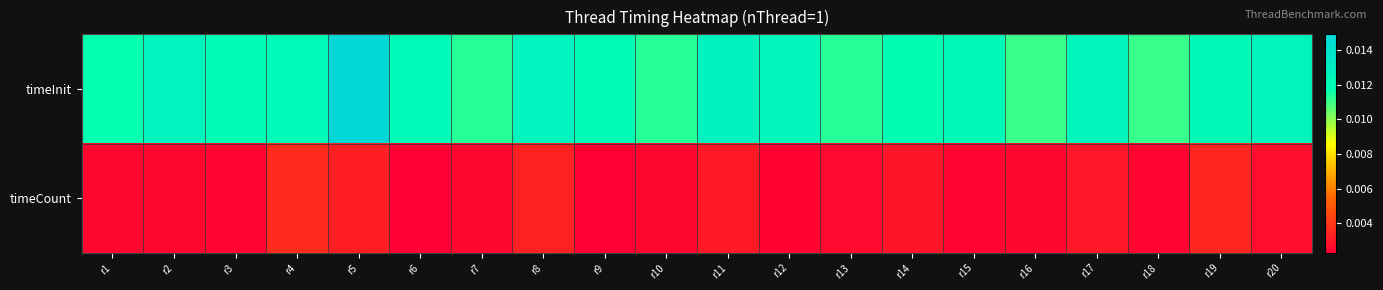

At which category is the sum across all series the highest?

r5